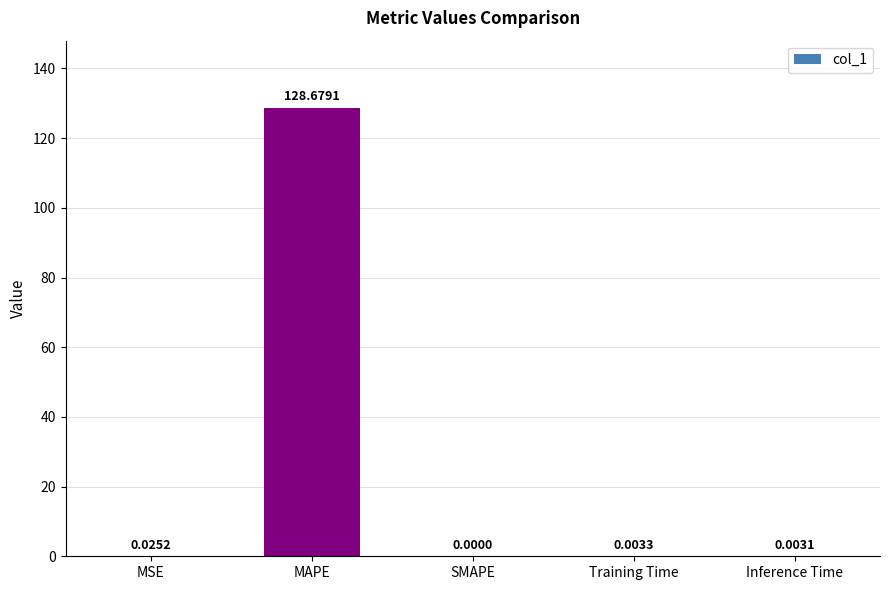

Which category has the highest value across all series?

MAPE